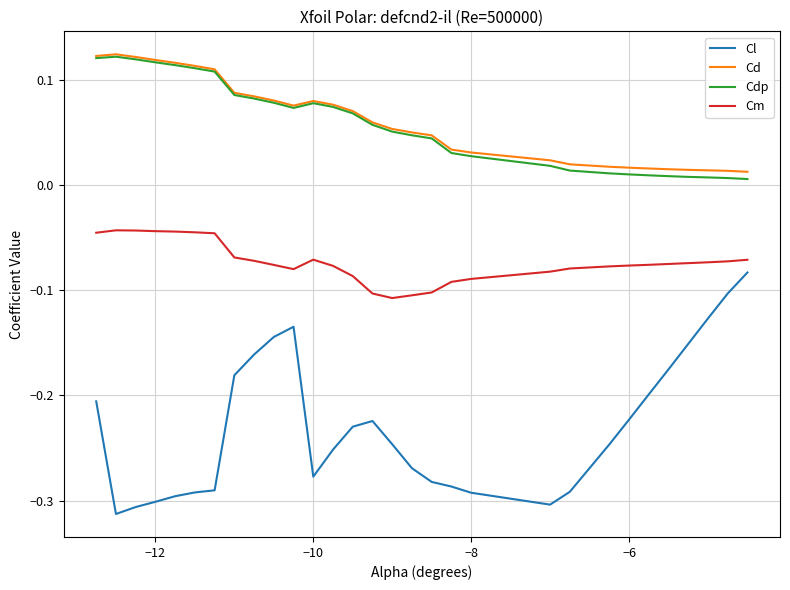

True or false: Cdp and Cl cross at least once.

False